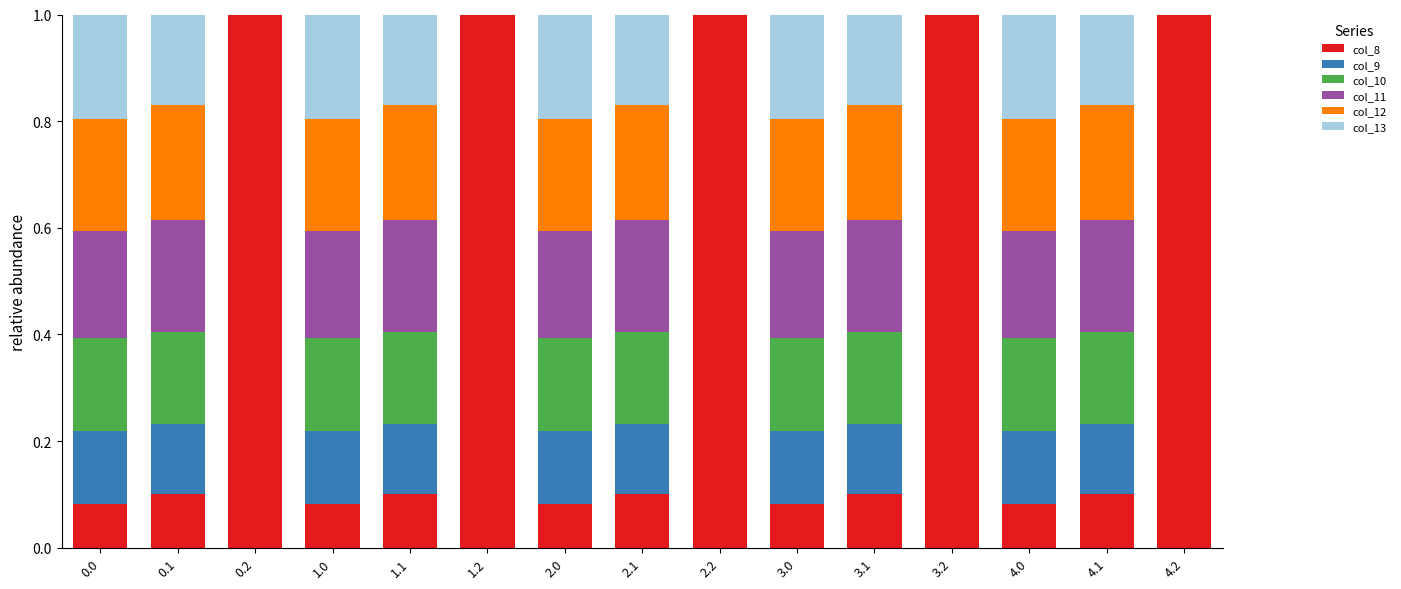

The value of col_8 at 2.2 is 0.4. True or false?

False